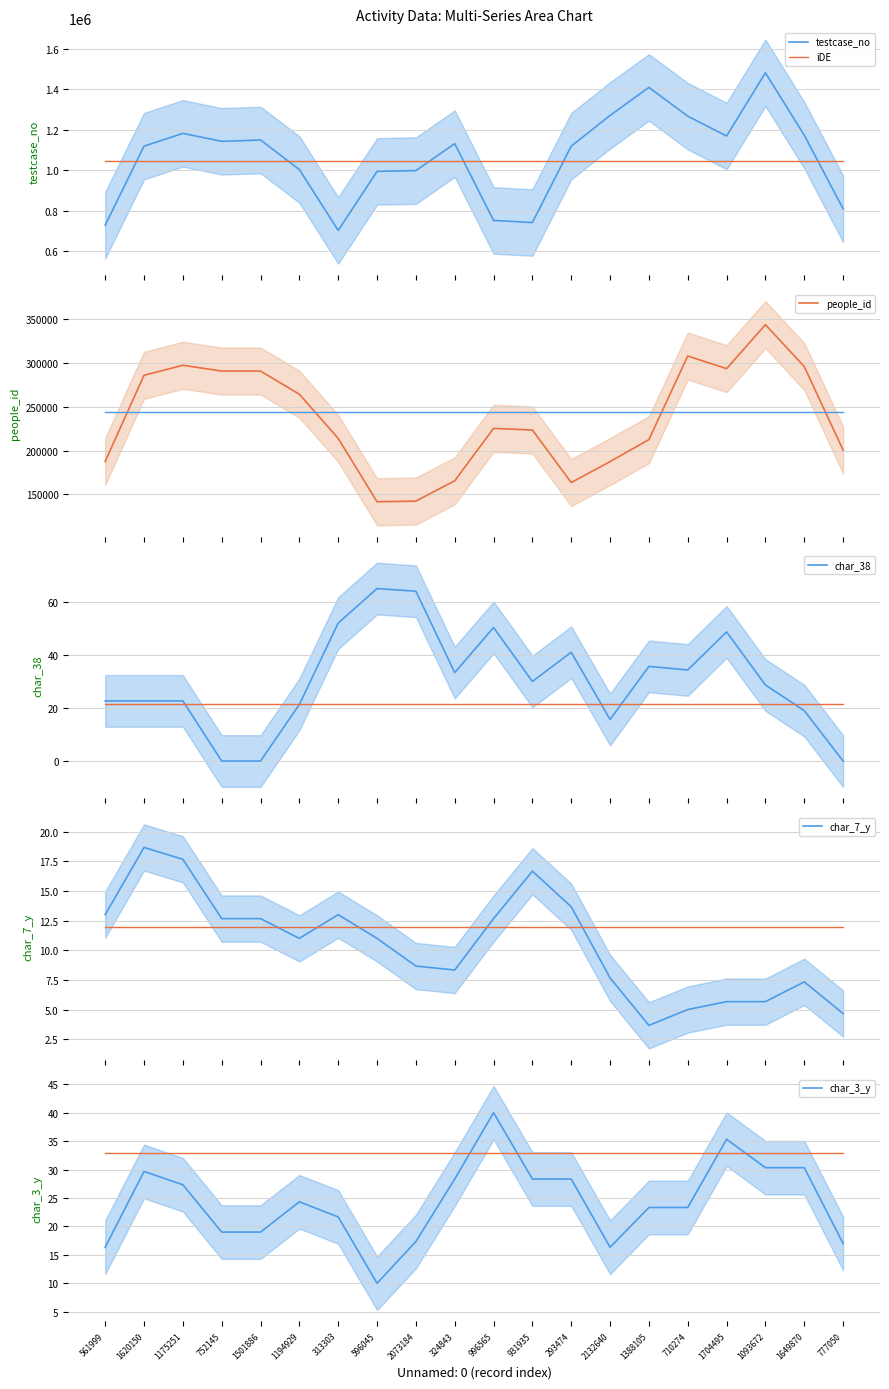

What position from the left is 752145?

4